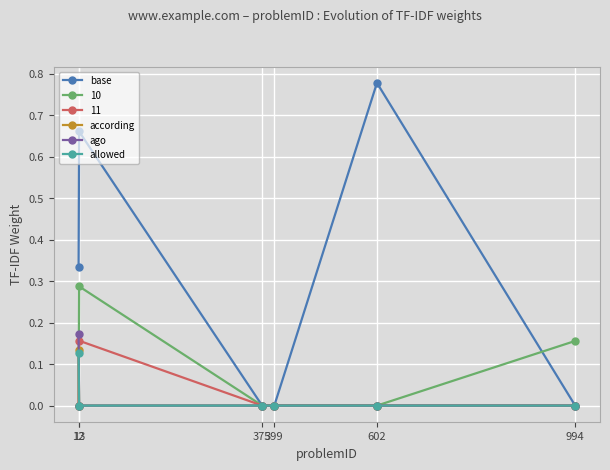

Which series has the largest total across all categories?

base